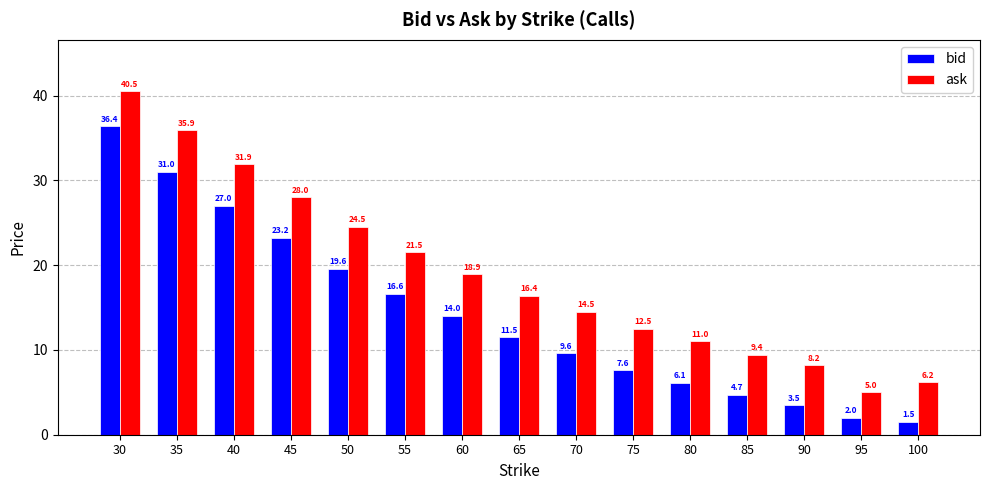

Which series has the widest spread of values?

ask